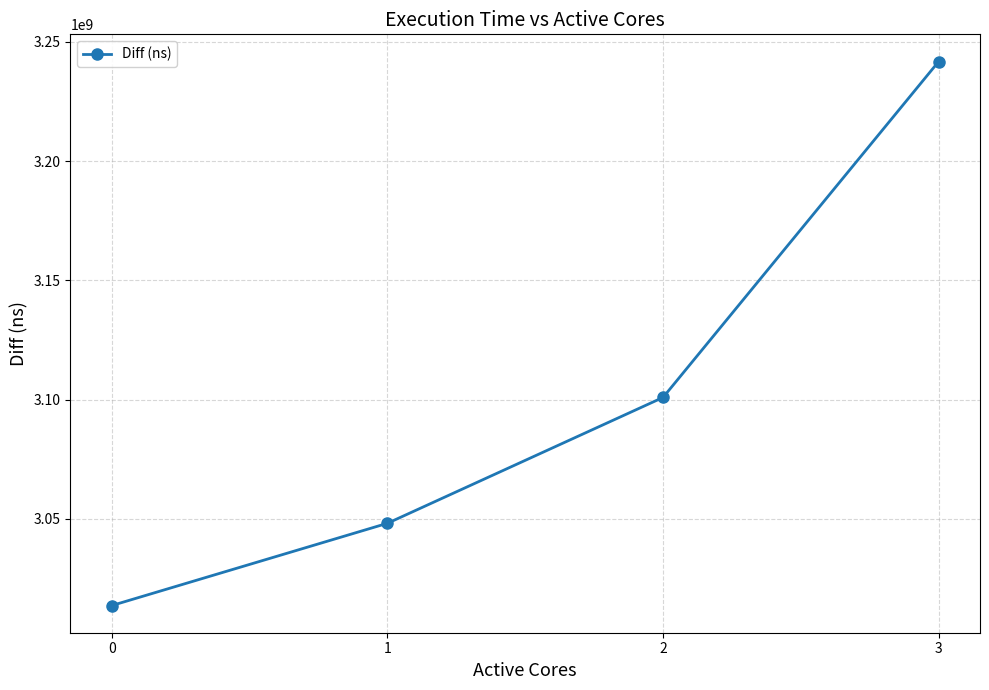

Between 2 and 3, which is larger?

3